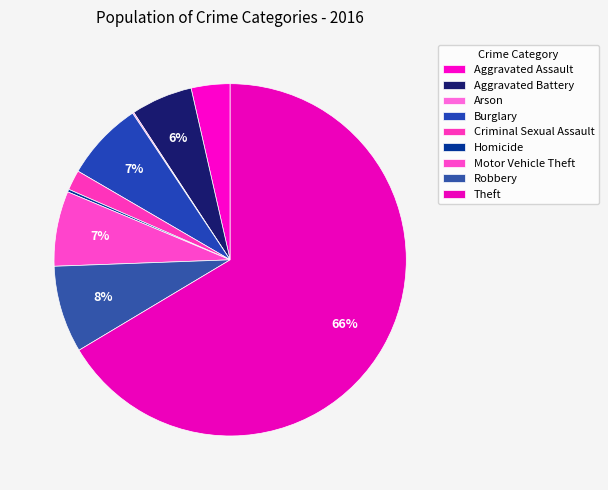

Does Theft account for over 50% of the chart?

Yes